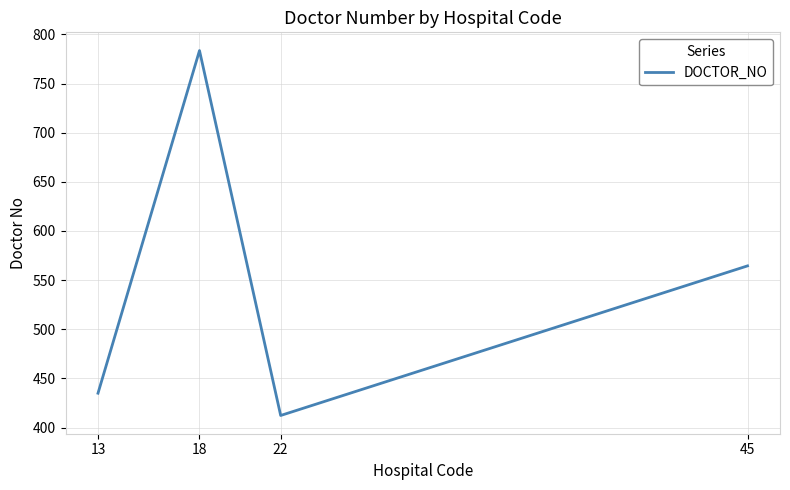

What is the sum of the values at 22 and 13?

847.3